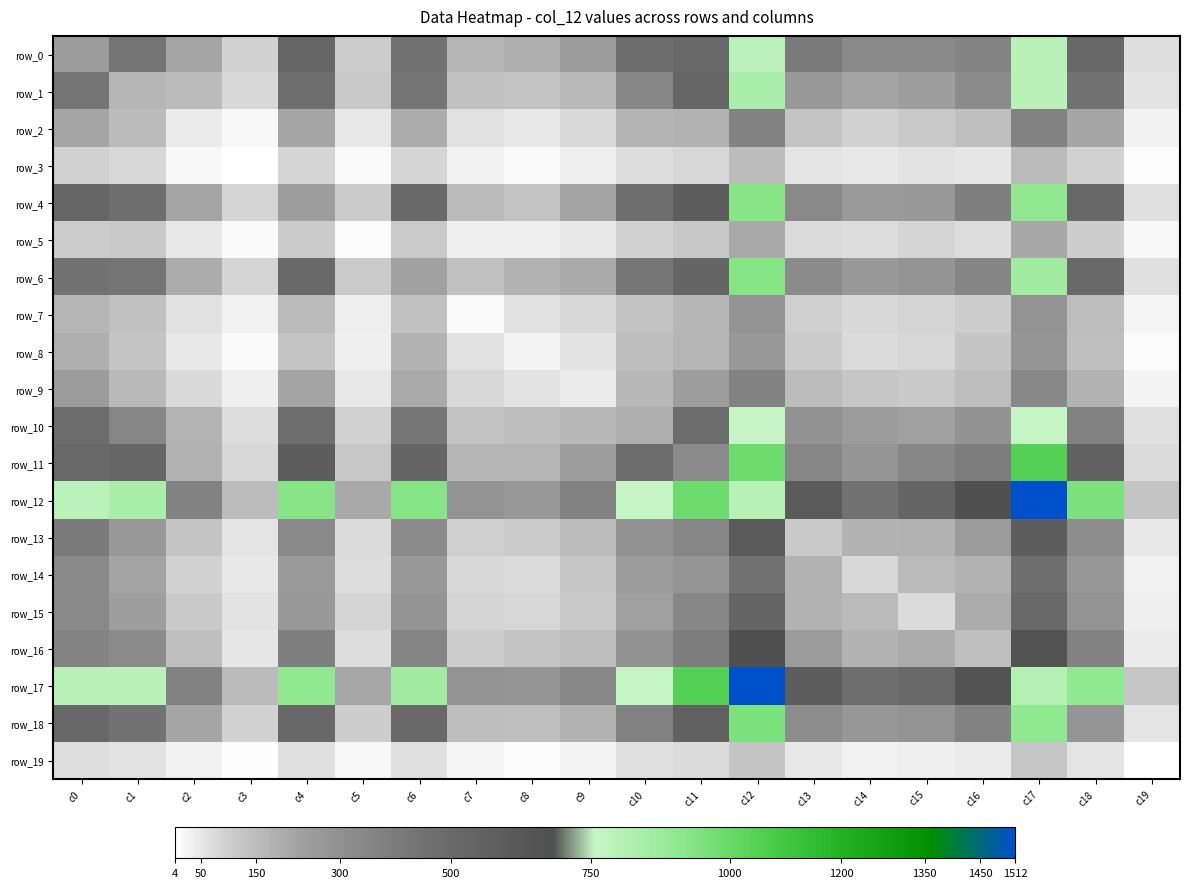

Which series has the largest range (max minus min)?

row_17